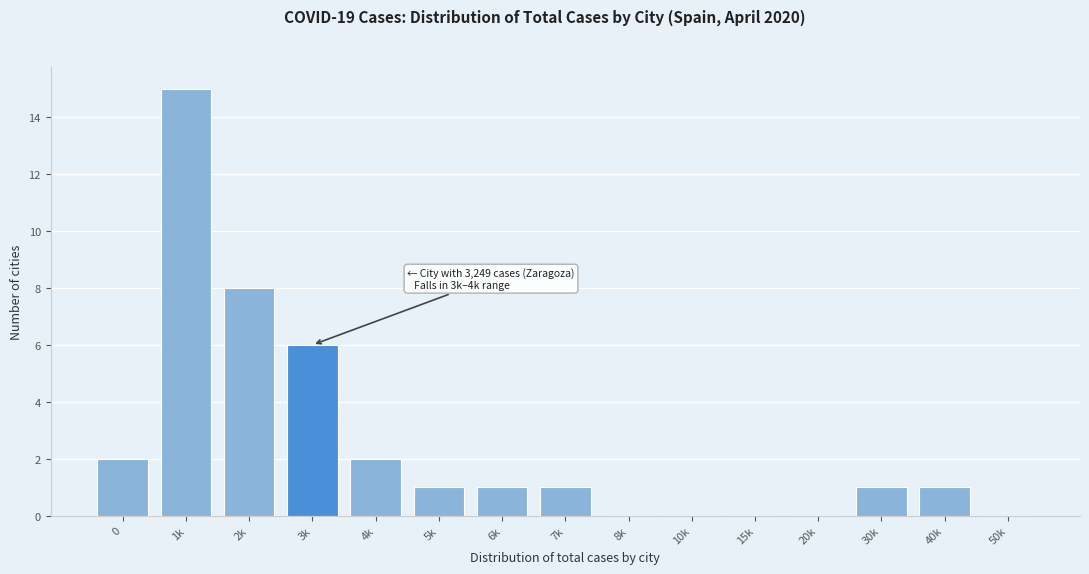

Reading left to right, extract all data points from this chart.

0=2	1k=15	2k=8	3k=6	4k=2	5k=1	6k=1	7k=1	8k=0	10k=0	15k=0	20k=0	30k=1	40k=1	50k=0